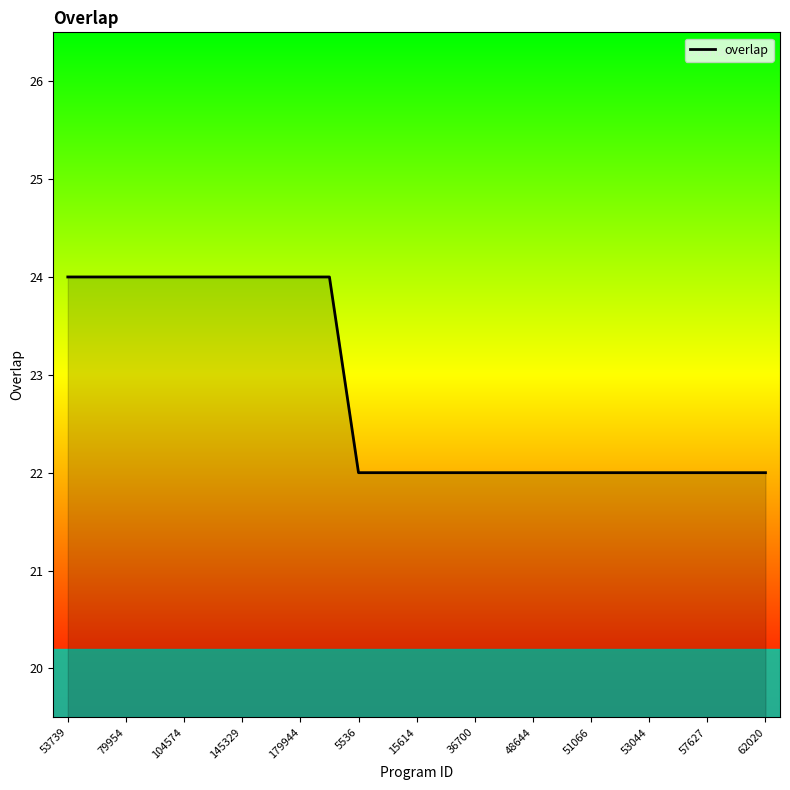

What is the smallest value displayed?

22